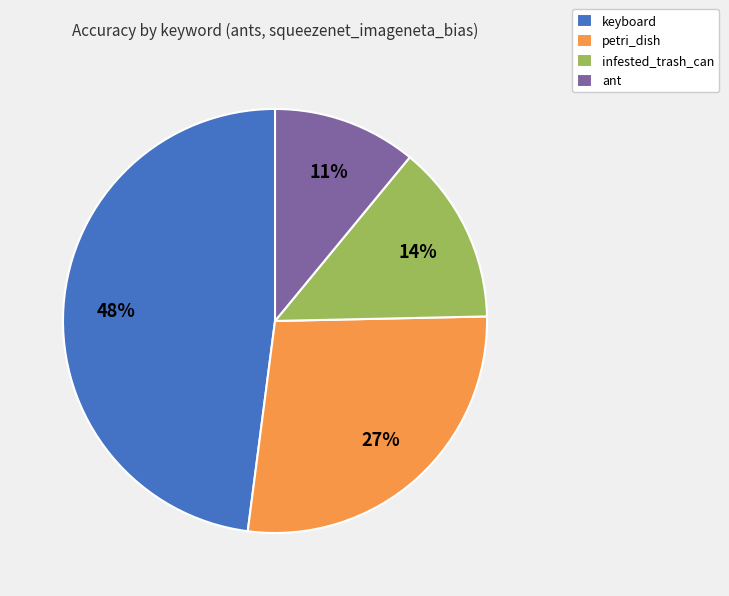

Count the number of slices in the pie.

4